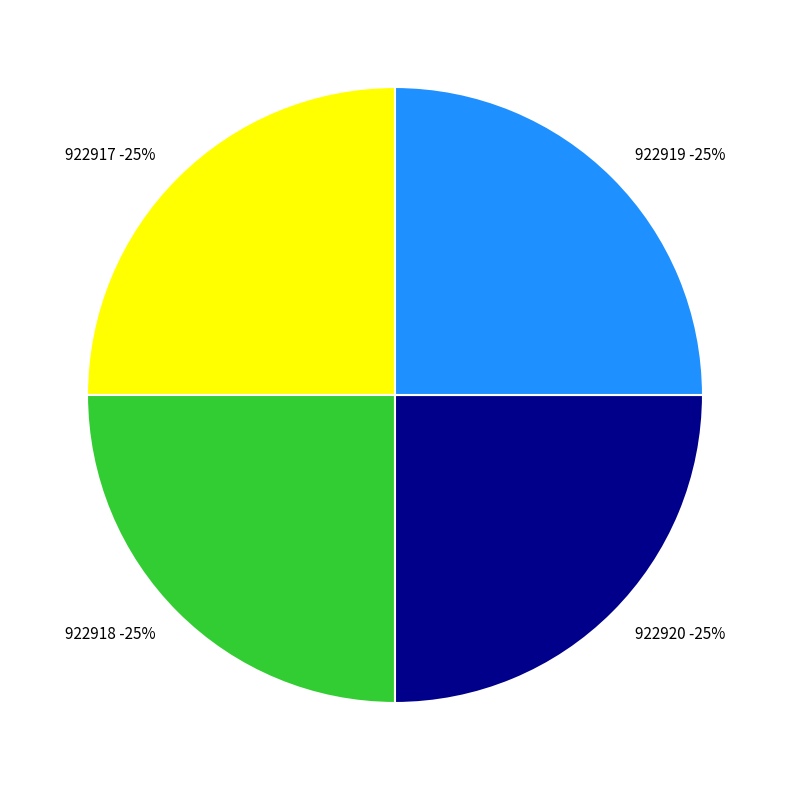

Rank the categories by value from highest to lowest.

922920, 922919, 922918, 922917